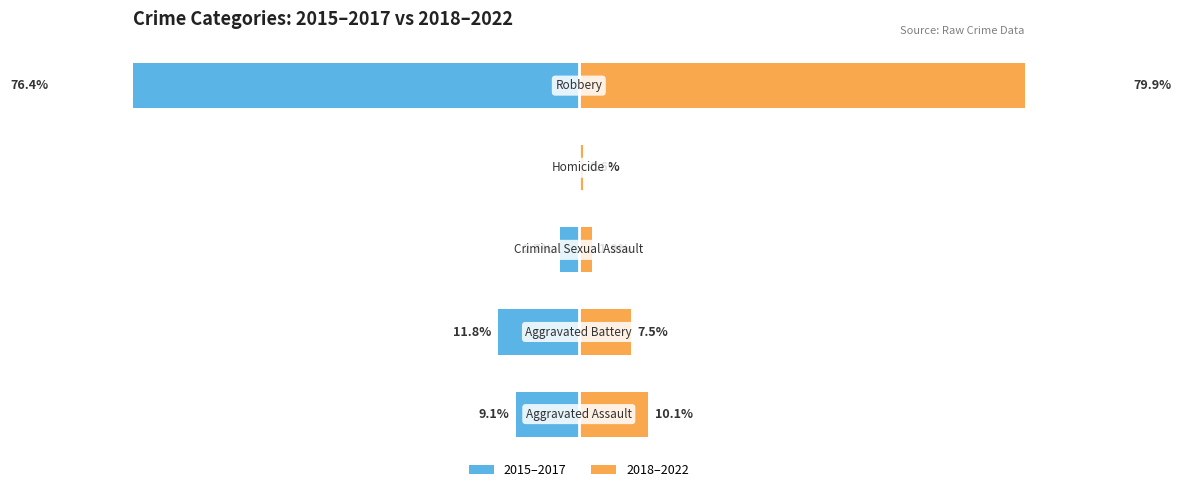

How many groups of bars are there?

5